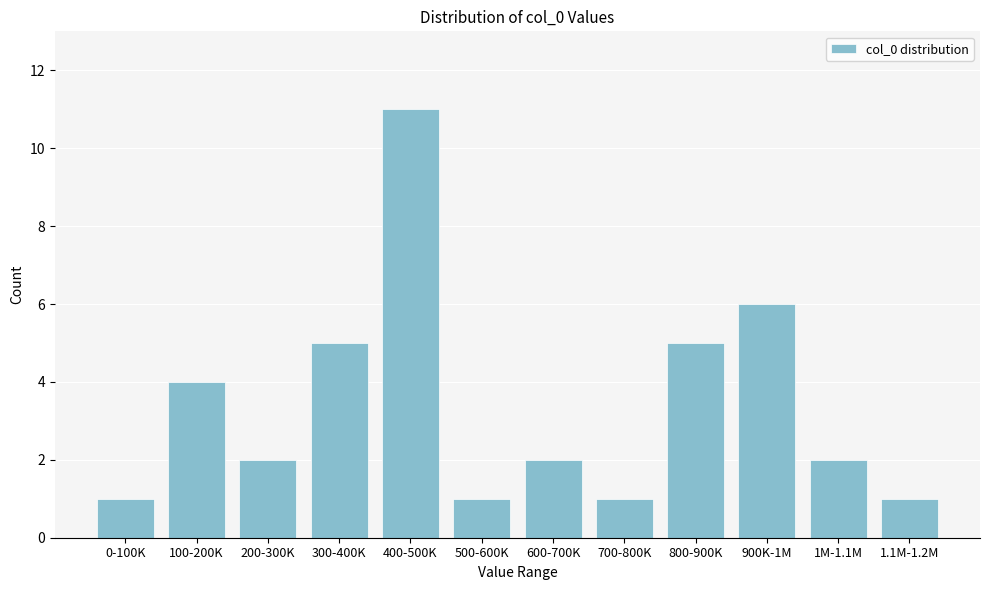

Reading left to right, extract all data points from this chart.

1	4	2	5	11	1	2	1	5	6	2	1